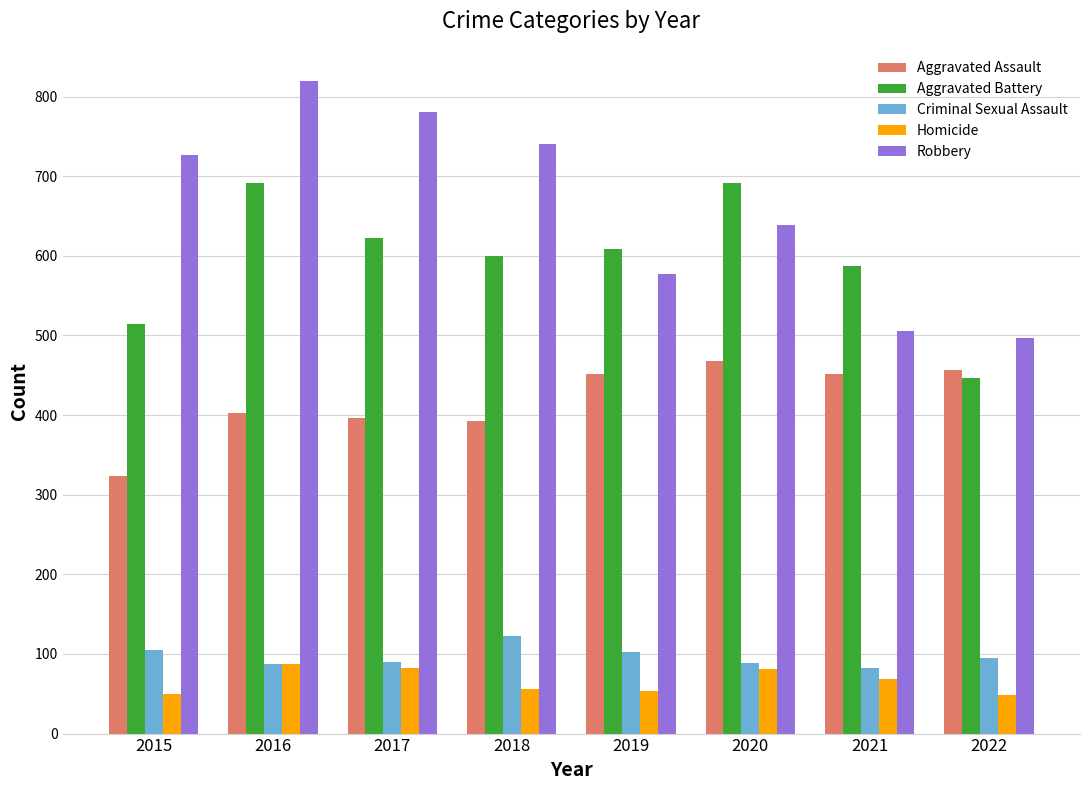

What are all the series names shown in the legend?

Aggravated Assault, Aggravated Battery, Criminal Sexual Assault, Homicide, Robbery